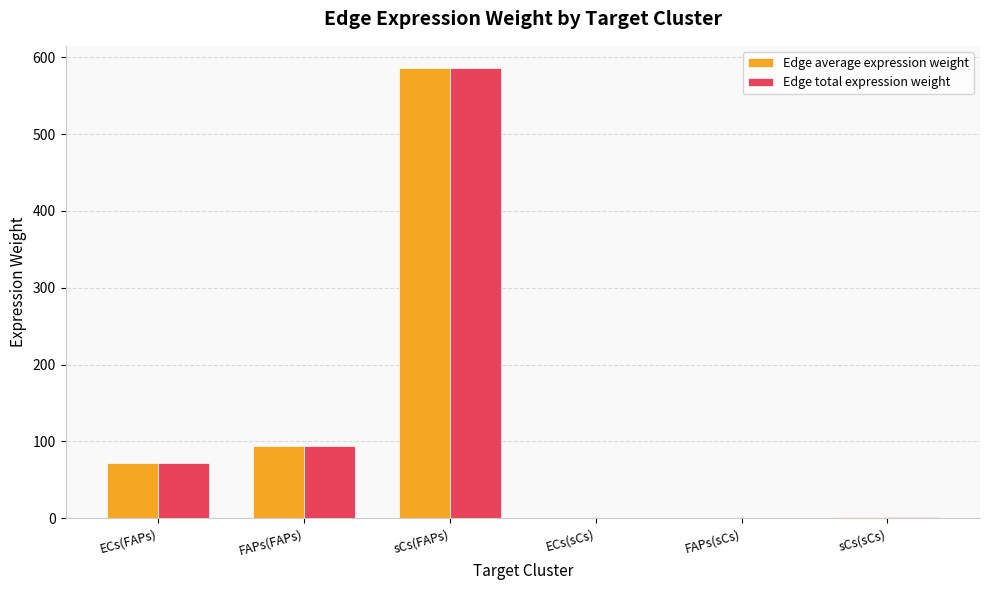

What is the total value across all series at FAPs(FAPs)?

187.6